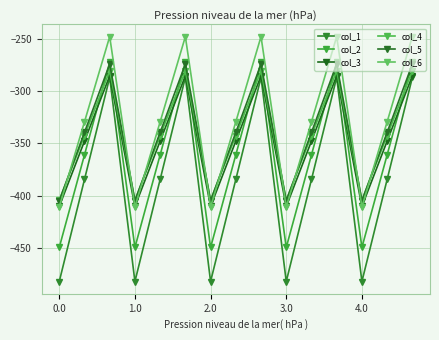

Reading right to left, what are all the values shown in this chart?

col_1: -287.1	-384.6	-482.0	-287.1	-384.6	-482.0	-287.1	-384.6	-482.0	-287.1	-384.6	-482.0	-287.1	-384.6	-482.0
col_2: -272.7	-361.1	-449.5	-272.7	-361.1	-449.5	-272.7	-361.1	-449.5	-272.7	-361.1	-449.5	-272.7	-361.1	-449.5
col_3: -285.5	-347.9	-410.3	-285.5	-347.9	-410.3	-285.5	-347.9	-410.3	-285.5	-347.9	-410.3	-285.5	-347.9	-410.3
col_4: -281.0	-342.7	-404.4	-281.0	-342.7	-404.4	-281.0	-342.7	-404.4	-281.0	-342.7	-404.4	-281.0	-342.7	-404.4
col_5: -274.4	-339.6	-404.9	-274.4	-339.6	-404.9	-274.4	-339.6	-404.9	-274.4	-339.6	-404.9	-274.4	-339.6	-404.9
col_6: -248.1	-329.5	-410.8	-248.1	-329.5	-410.8	-248.1	-329.5	-410.8	-248.1	-329.5	-410.8	-248.1	-329.5	-410.8